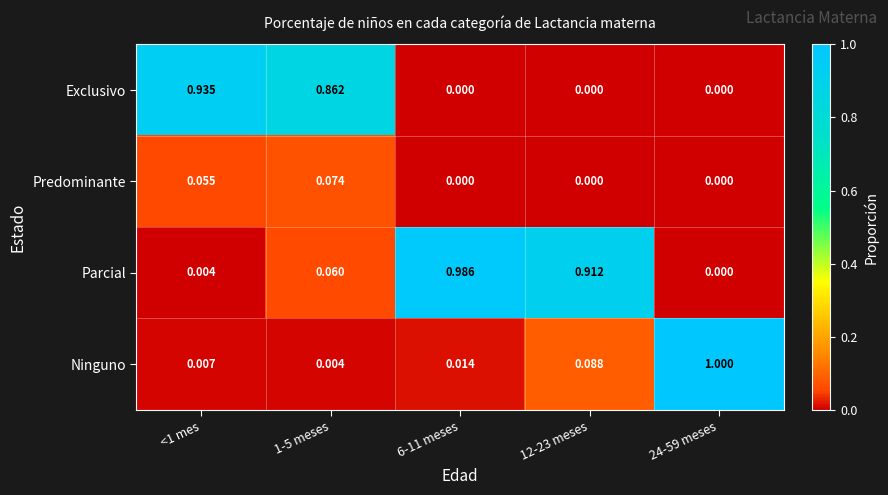

List the series in order of their peak value, highest first.

Ninguno, Parcial, Exclusivo, Predominante